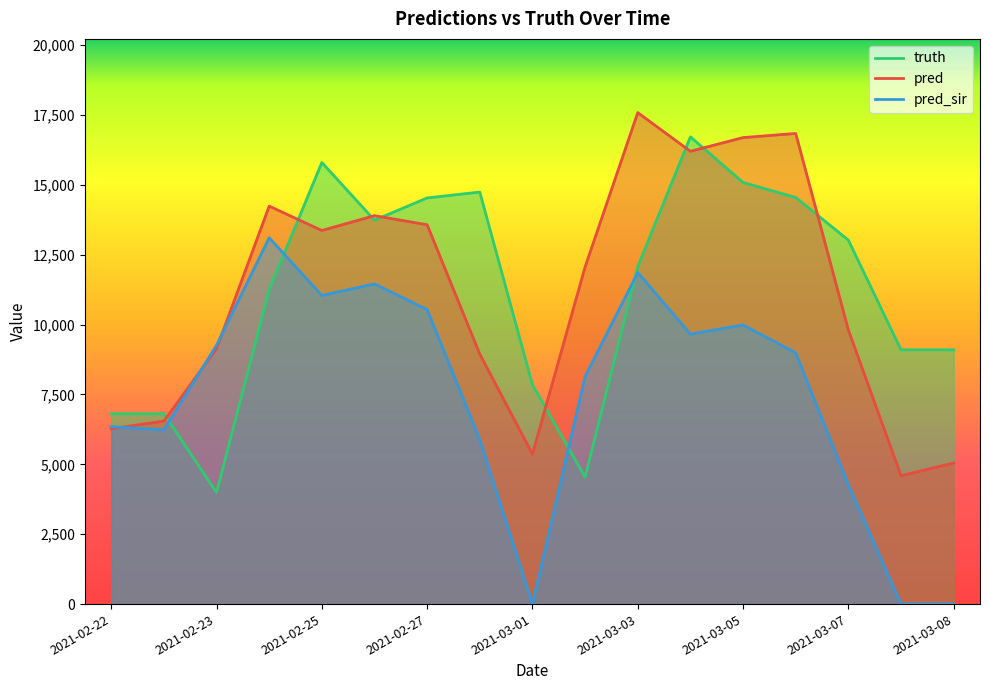

Where does the pred series first go above 12065?

2021-02-24